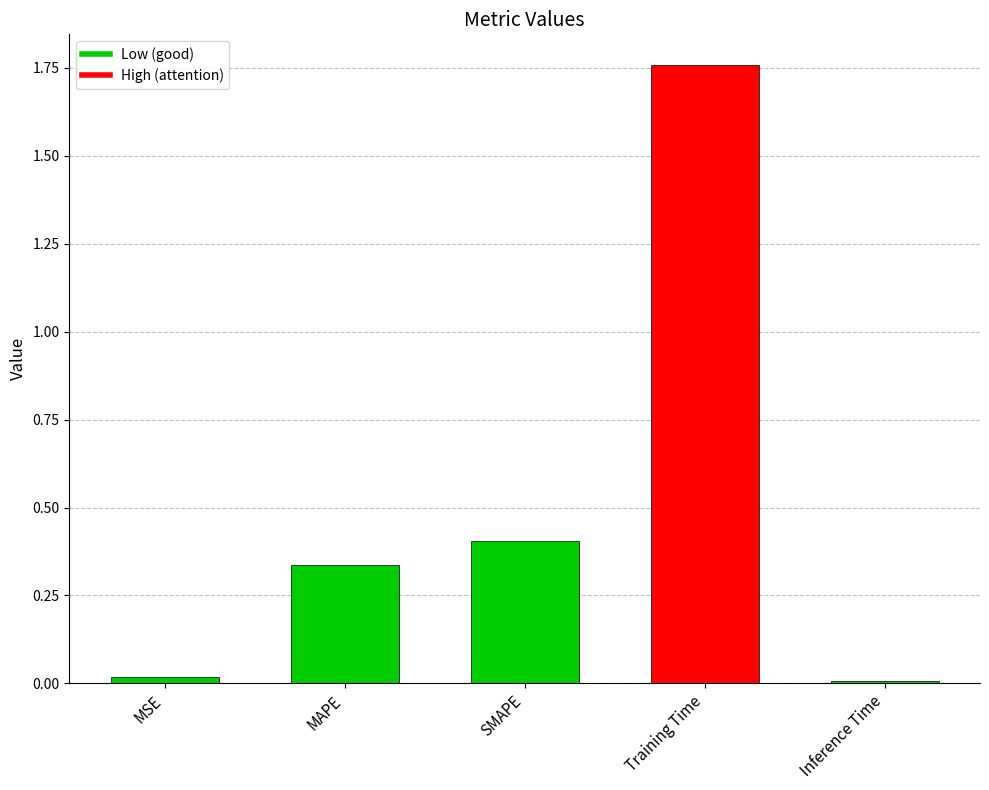

What is the label of the 3rd bar from the left?

SMAPE